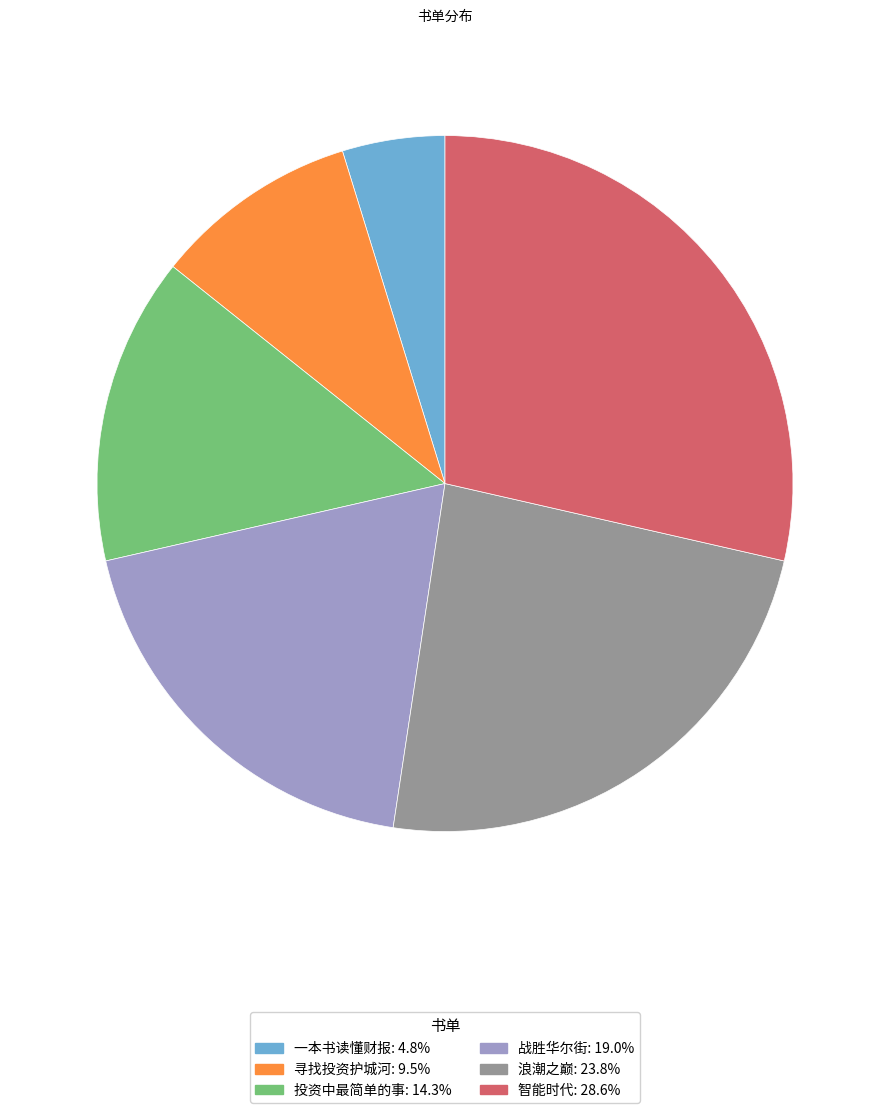

Between 投资中最简单的事 and 智能时代, which is larger?

智能时代